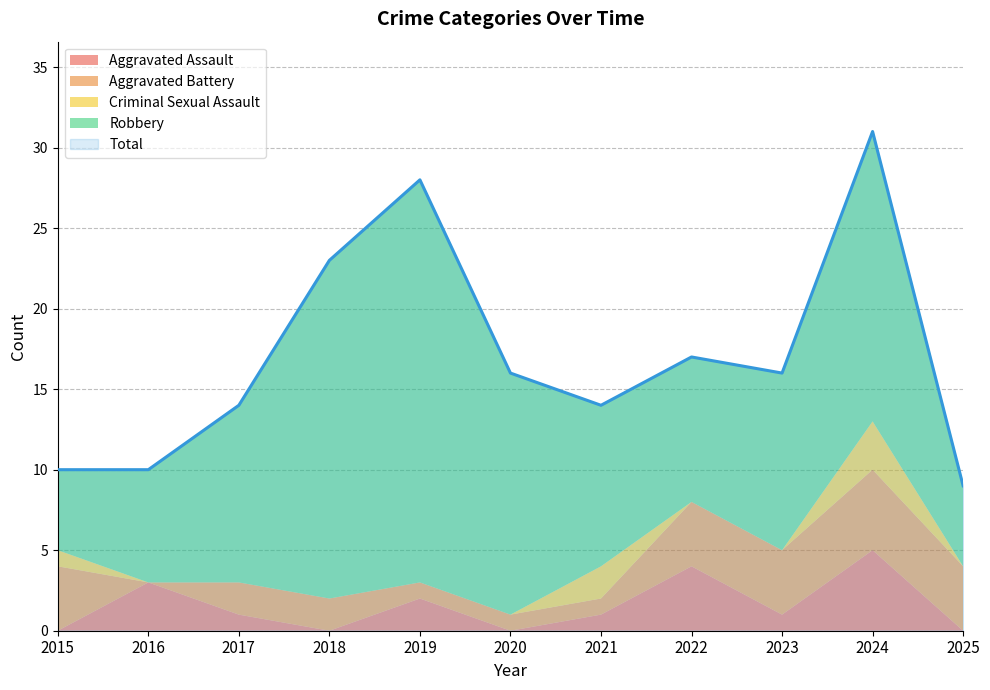

Count the Aggravated Assault values in the range 0 to 3.

9